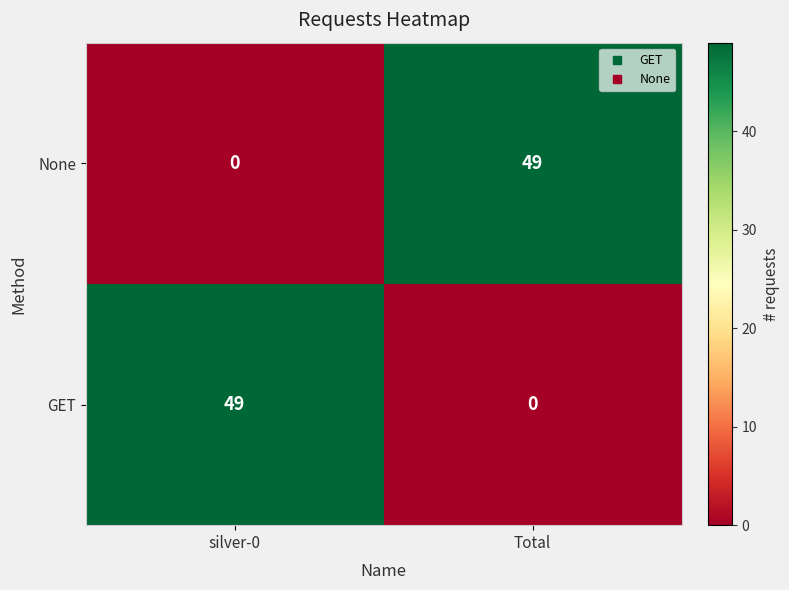

Count the number of data series in this chart.

2